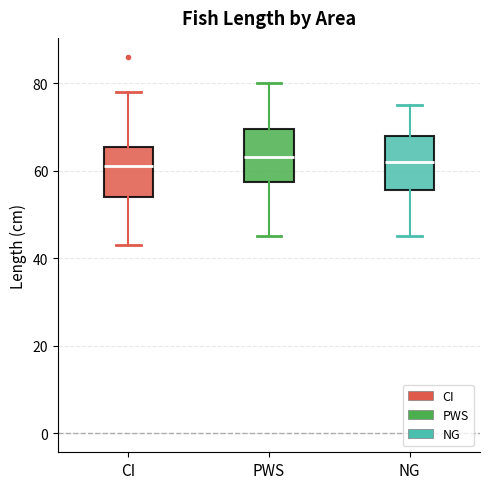

Where is the upper edge of the box for NG on the y-axis? The values are not printed on the chart, so give them approximately, as read against the axis.

68